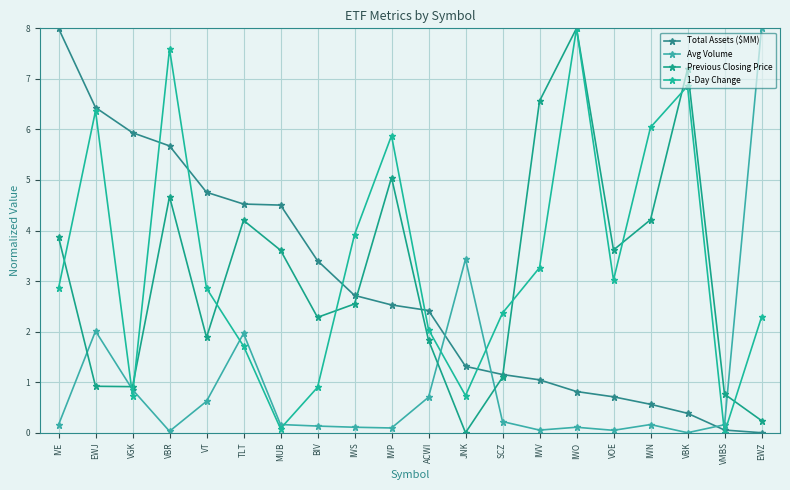

Is it true that Avg Volume equals 0.9 at VT?

False